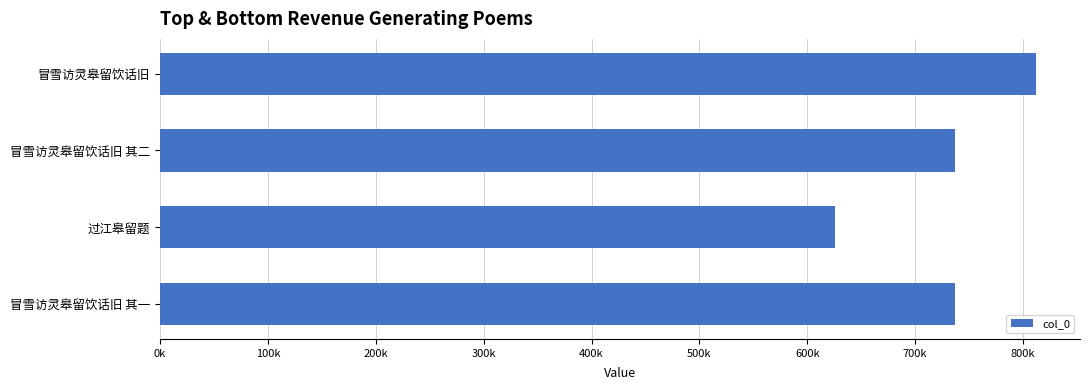

Does the chart contain any negative values?

No